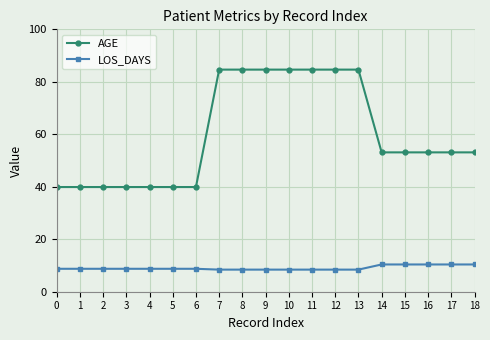

List the series in order of their overall mean, highest first.

AGE, LOS_DAYS